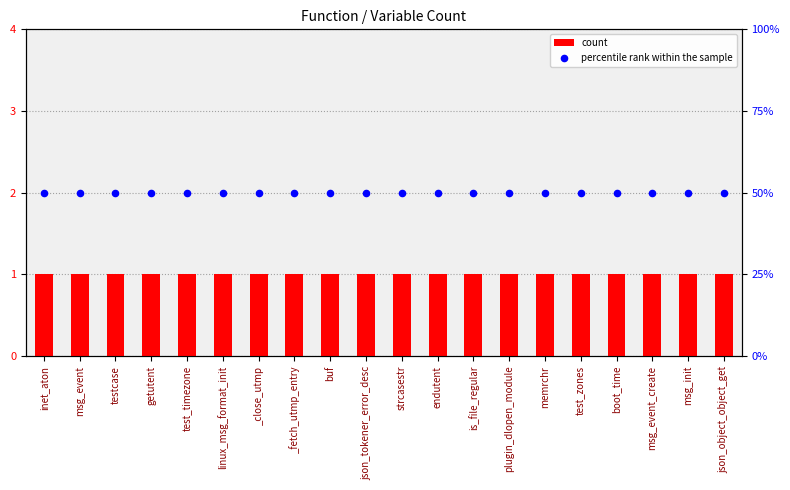

Which series has the largest total across all categories?

percentile rank within the sample